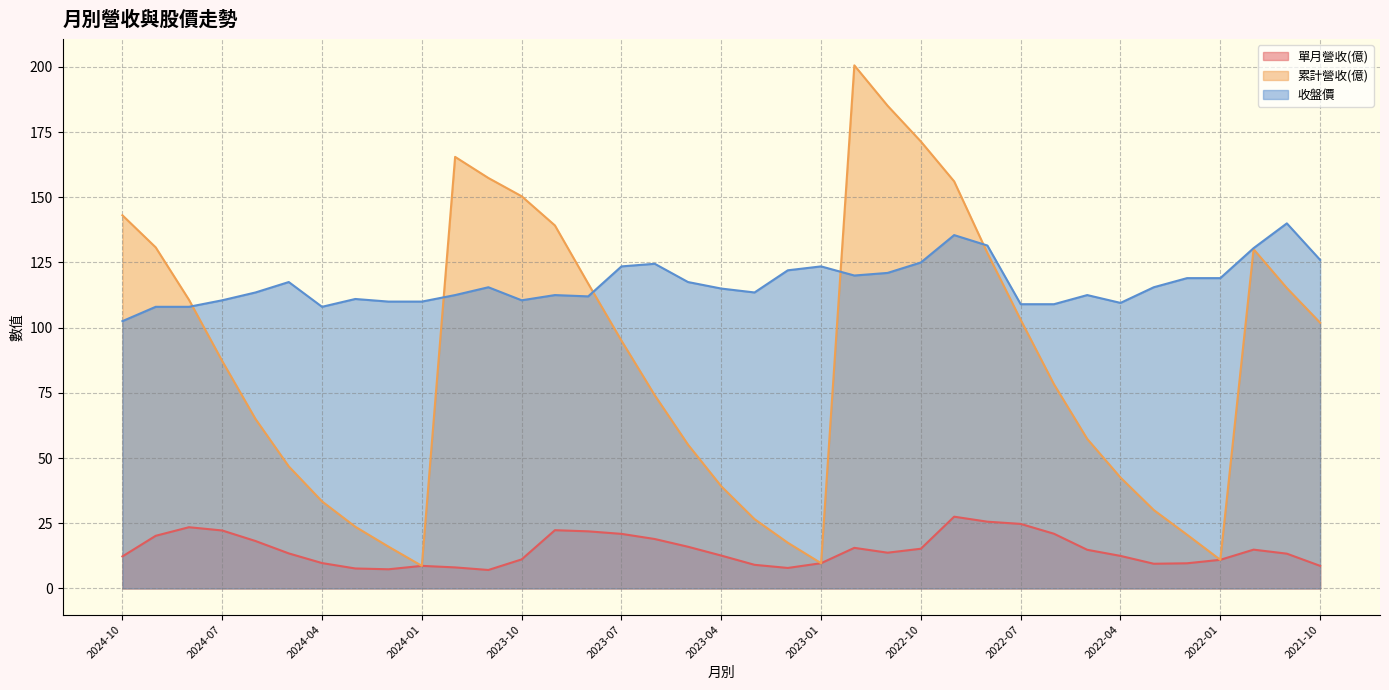

Does the chart display data point markers on the line(s)?

No